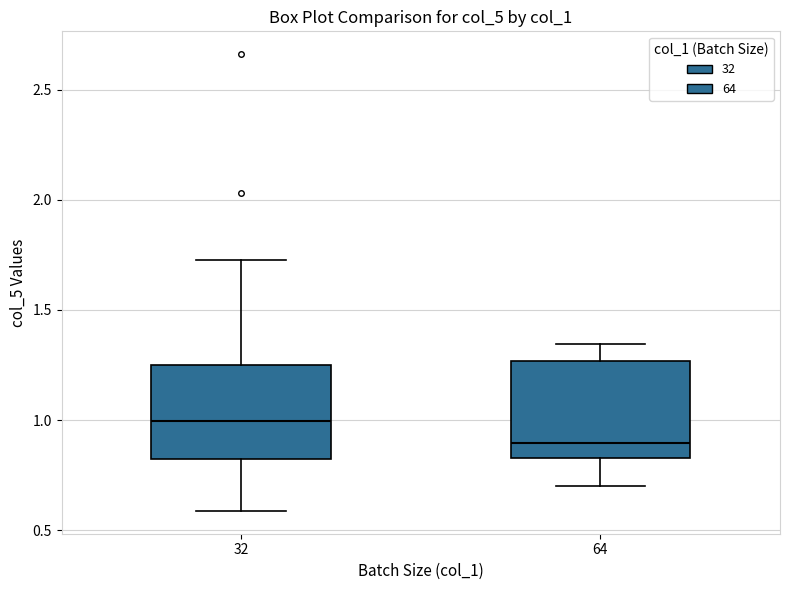

Reading left to right, read every box against the y-axis: the position of its median line, the range the box covers, and the ends of its whiskers. The values are not printed on the chart, so give them approximately, as read against the axis.

32: median 1.00, box 0.80 to 1.25, whiskers 0.60 to 1.70
64: median 0.90, box 0.85 to 1.25, whiskers 0.70 to 1.35